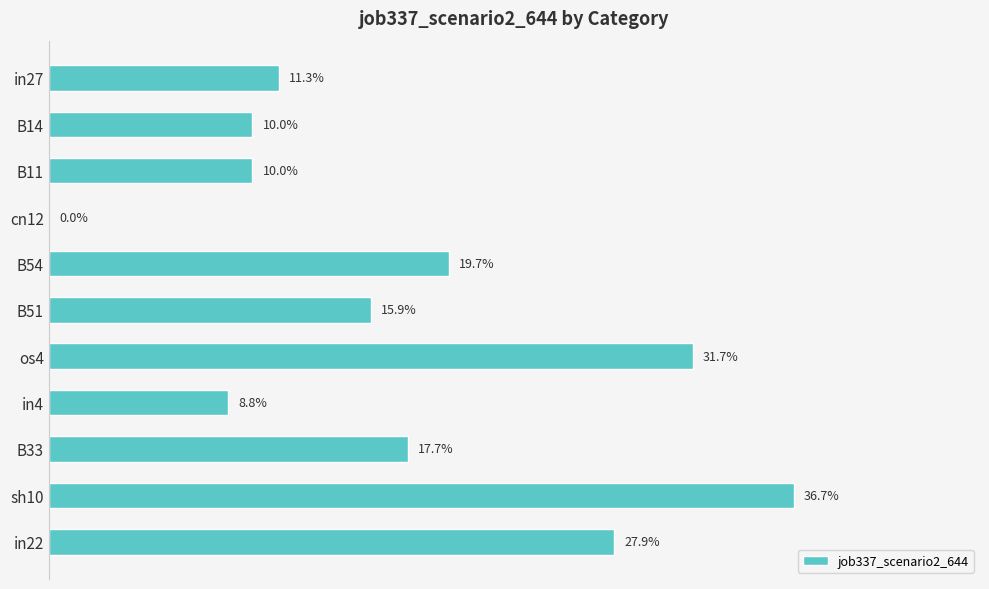

Are the bars horizontal?

Yes